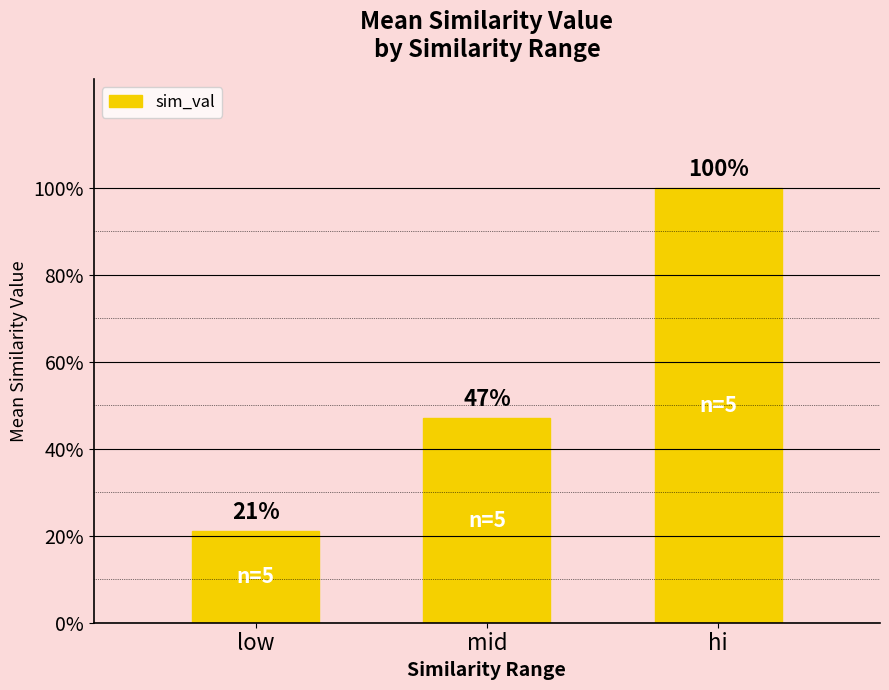

True or false: the data shows 0.5 at mid.

True